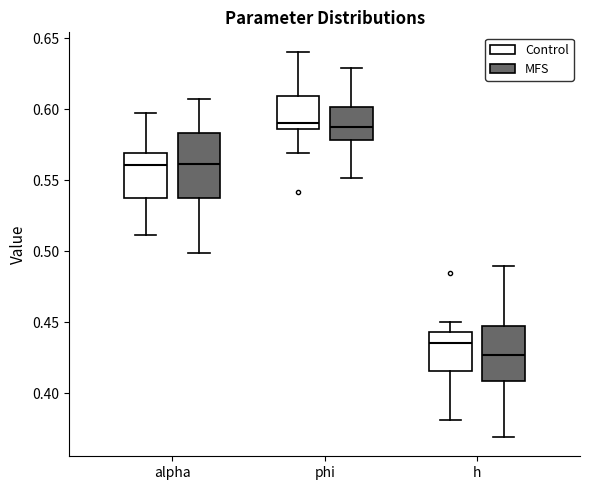

Reading left to right, transcribe this box plot: for each box, give where its median line is, the range the box spans, and where its two whiskers end, as read against the y-axis. The values are not printed on the chart, so give them approximately, as read against the axis.

alpha (Control): median 0.560, box 0.540 to 0.570, whiskers 0.510 to 0.595
alpha (MFS): median 0.560, box 0.535 to 0.585, whiskers 0.500 to 0.605
phi (Control): median 0.590, box 0.585 to 0.610, whiskers 0.570 to 0.640
phi (MFS): median 0.585, box 0.580 to 0.600, whiskers 0.550 to 0.630
h (Control): median 0.435, box 0.415 to 0.445, whiskers 0.380 to 0.450
h (MFS): median 0.425, box 0.410 to 0.445, whiskers 0.370 to 0.490